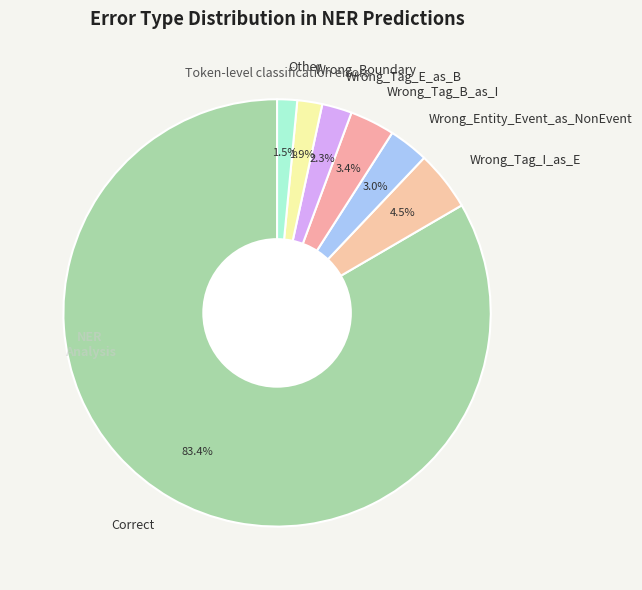

Which slice is the largest?

Correct